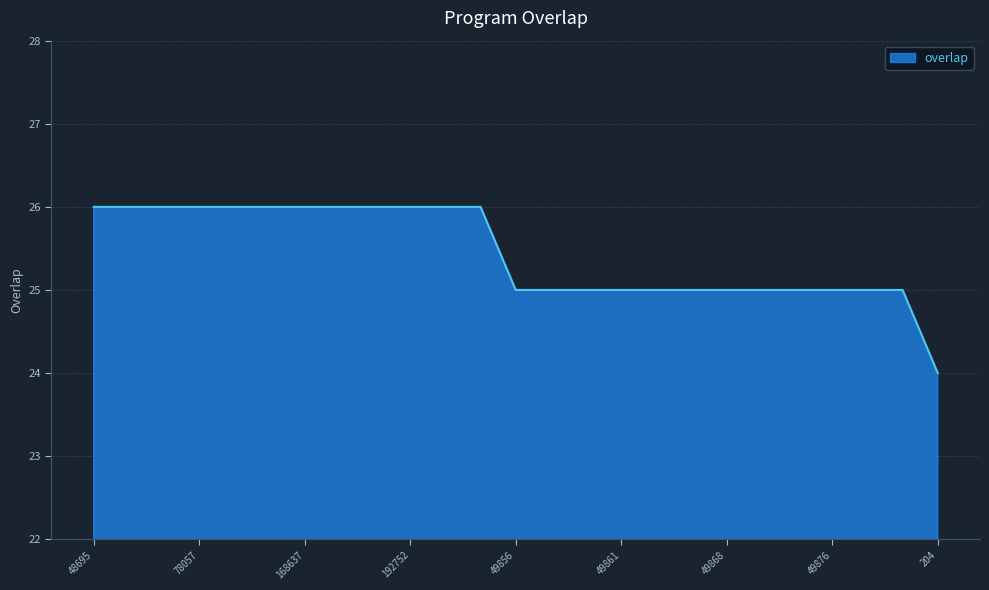

What is the greatest value displayed?

26